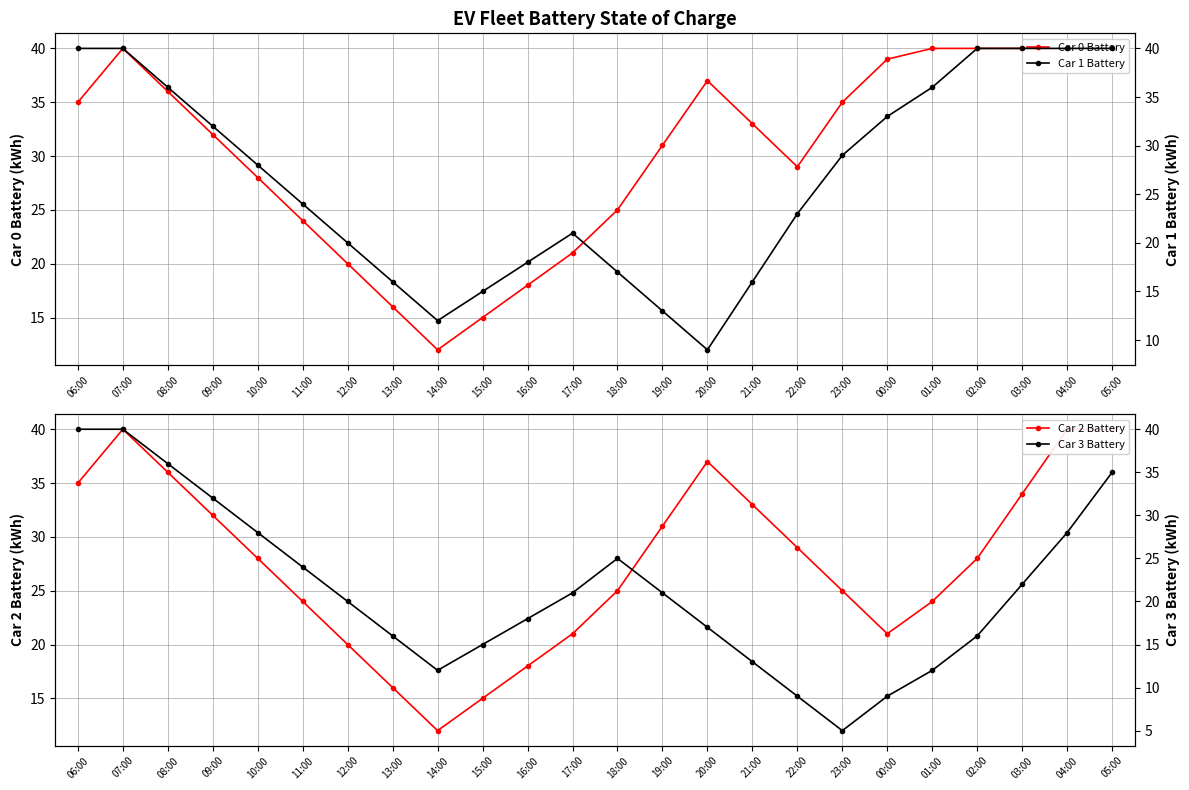

What is the sum of all Car 2 Battery values?

664